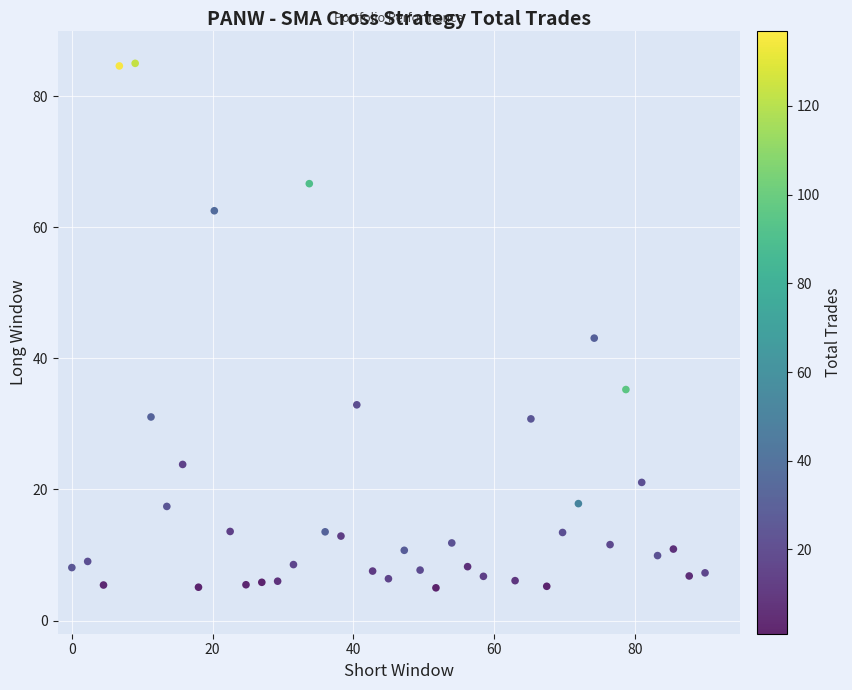

What is the range of X values (max minus min)?

90.0